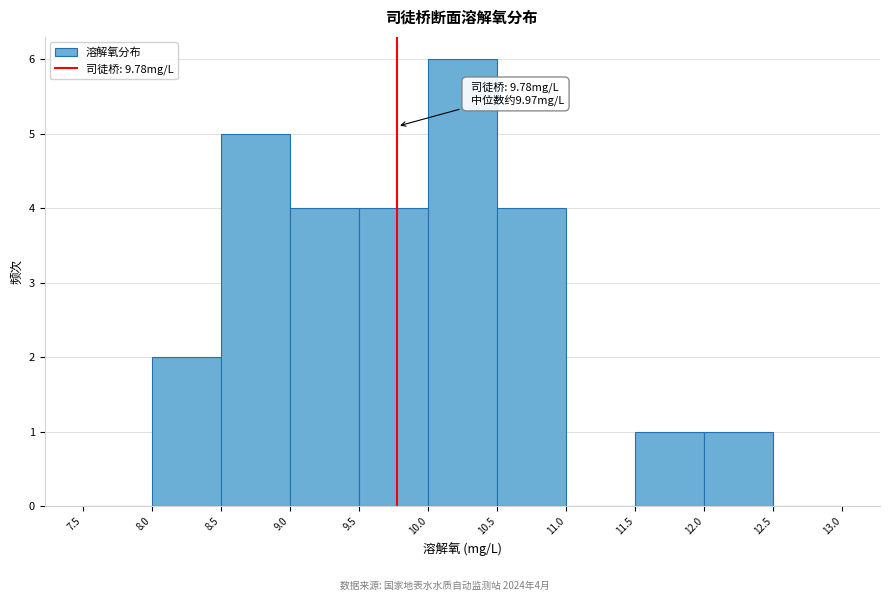

Over which range of the x-axis is the bar tallest?

10.0 to 10.5